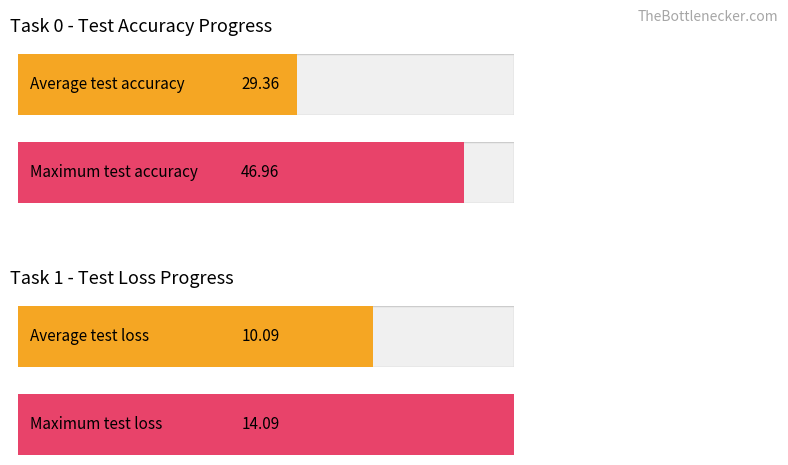

How many distinct data groups are displayed?

2